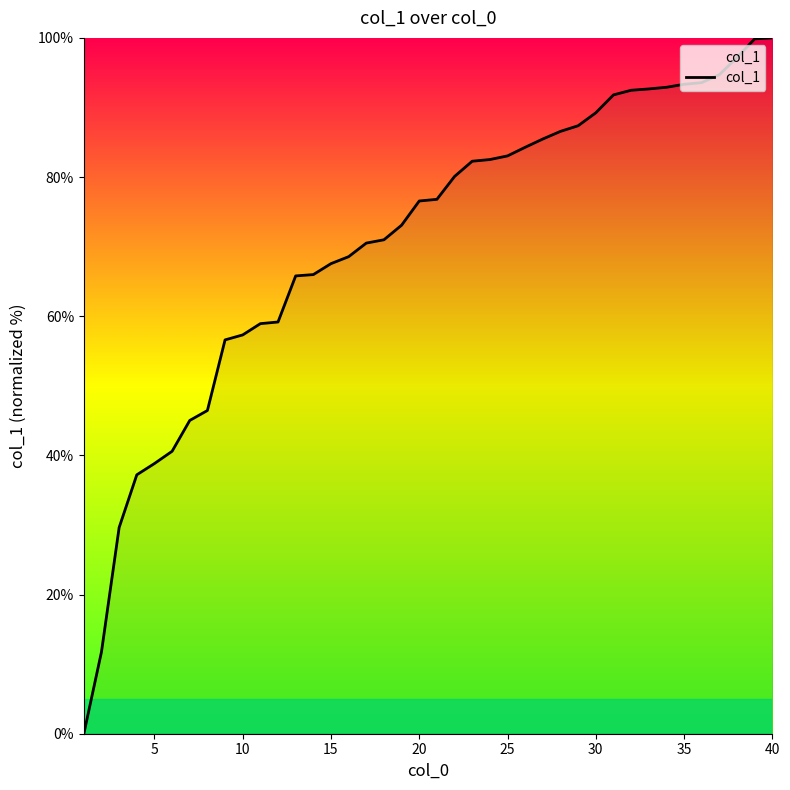

What is the greatest value displayed?

100.0